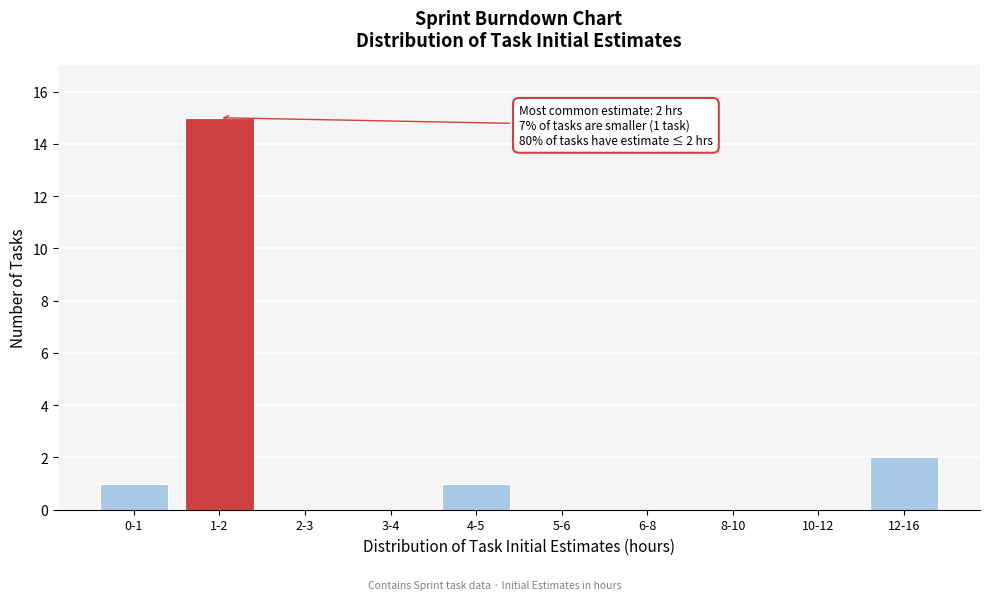

Reading right to left, transcribe all the data shown in this chart.

12-16=2	10-12=0	8-10=0	6-8=0	5-6=0	4-5=1	3-4=0	2-3=0	1-2=15	0-1=1